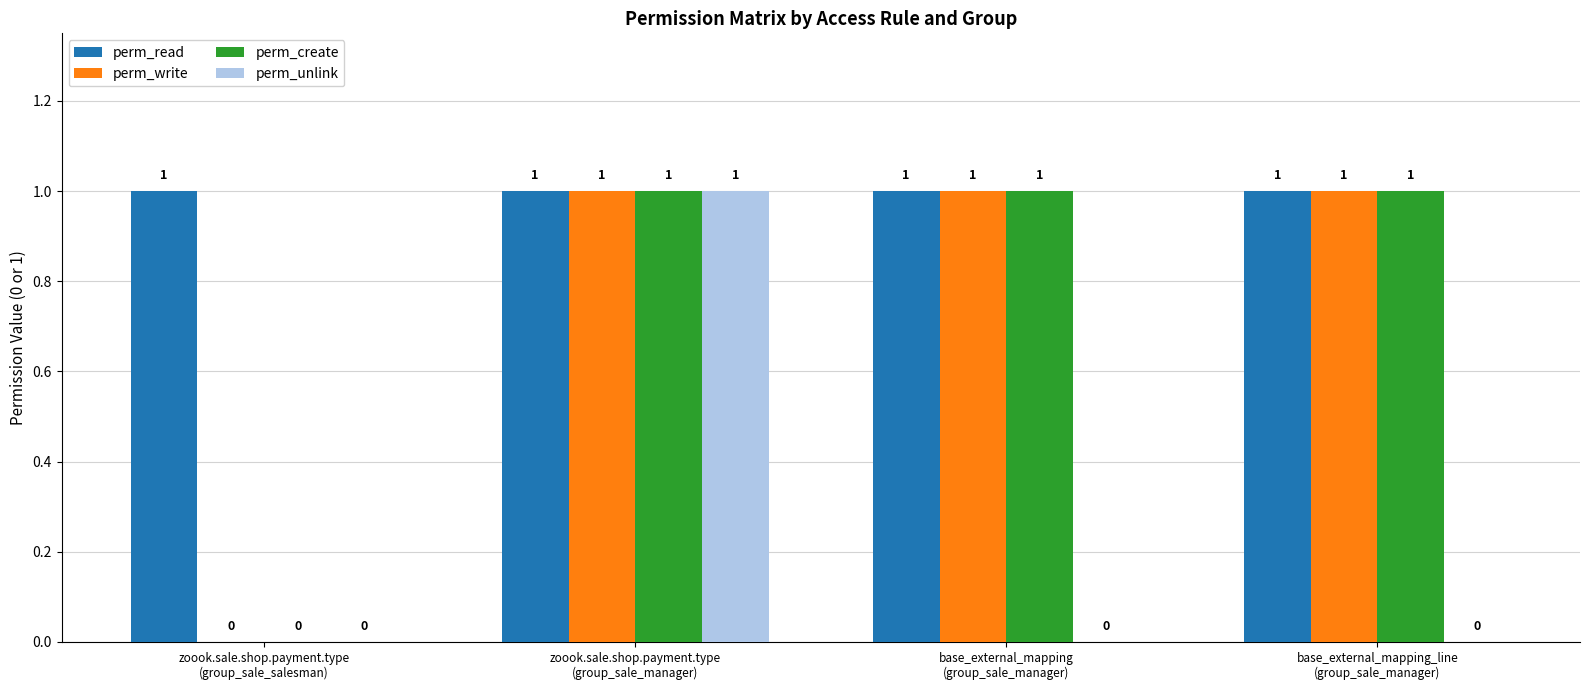

Which series has the largest total across all categories?

perm_read